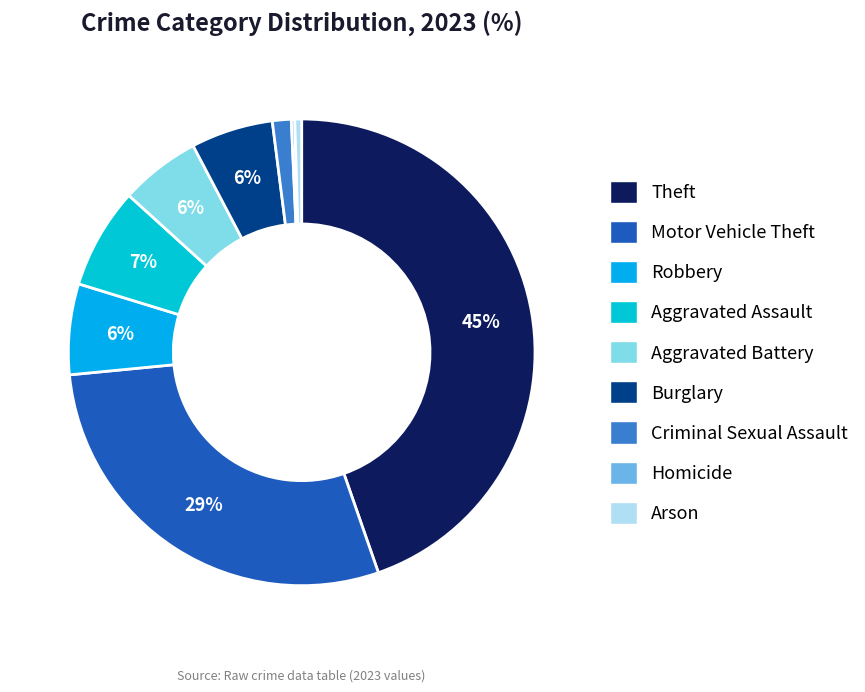

To the nearest percent, what portion does Aggravated Assault represent?

7%